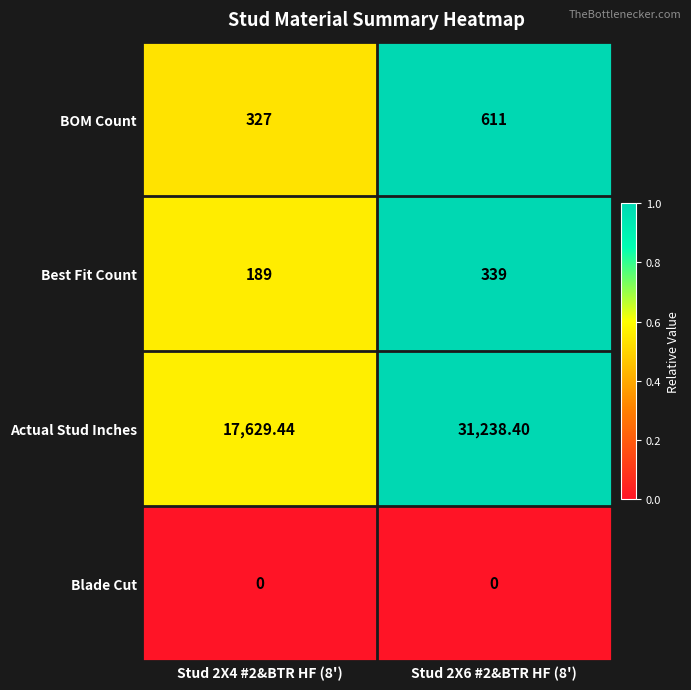

At how many categories does at least one series exceed 0?

2